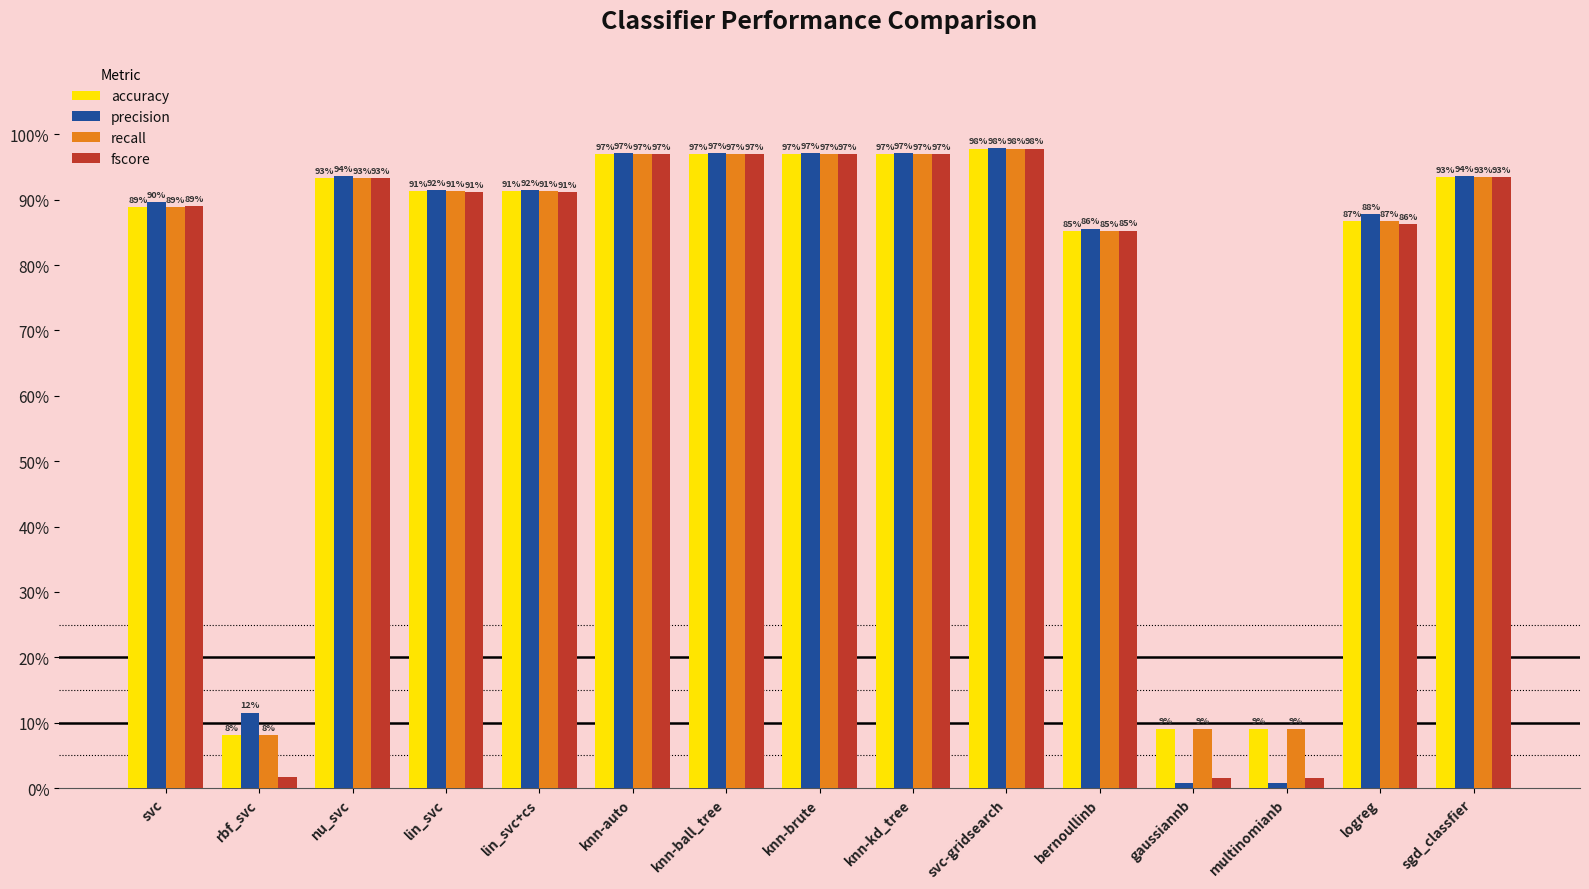

What is the value of the recall bar at the 12th from the left?

0.1